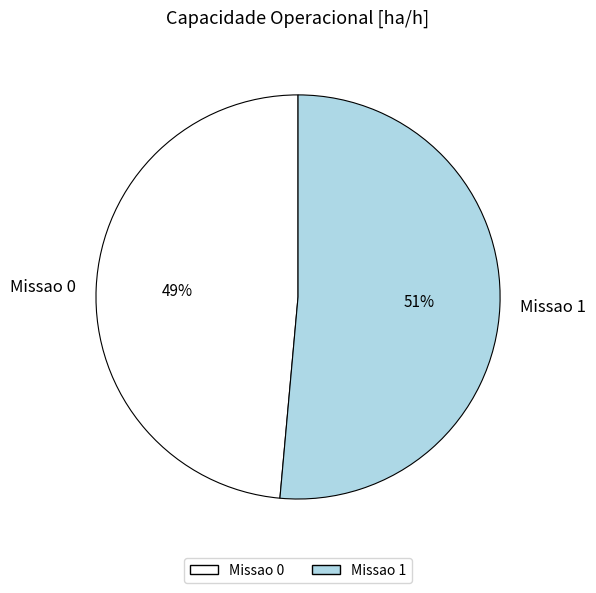

True or false: Missao 0 accounts for 49% of the total.

True